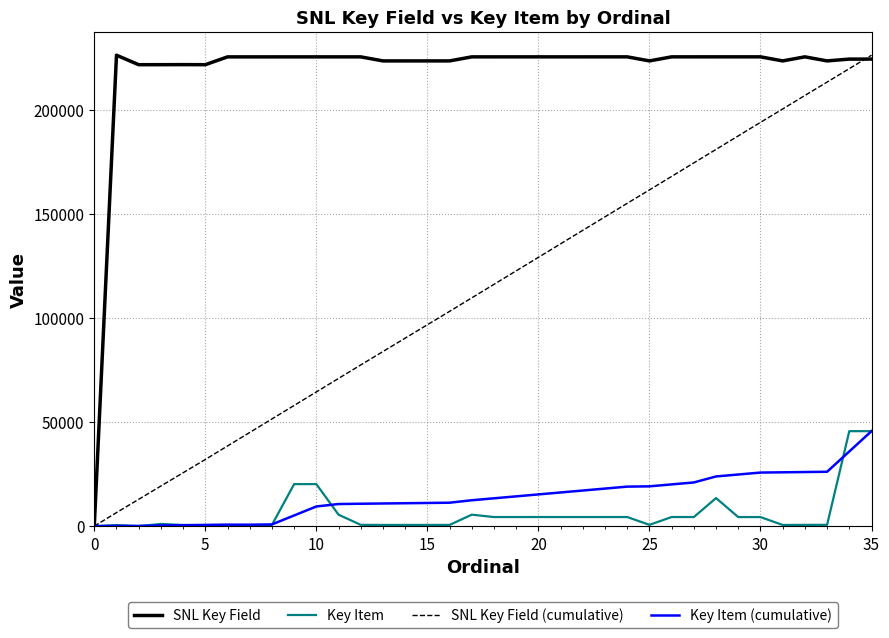

What is the highest value of the SNL Key Field (cumulative) series?

226162.0